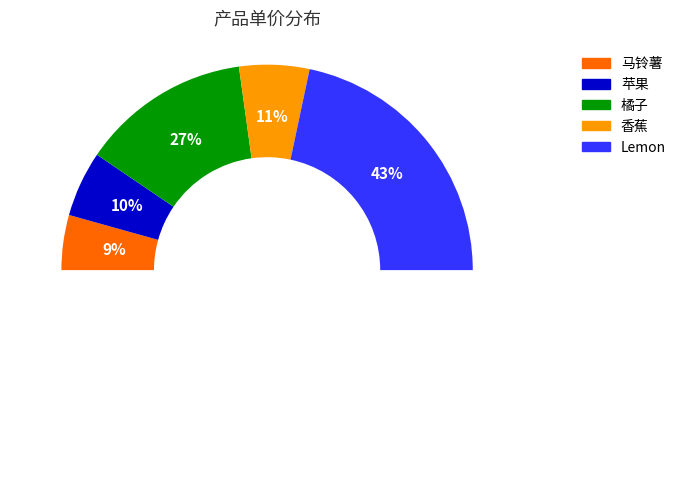

How many segments does this pie chart have?

5